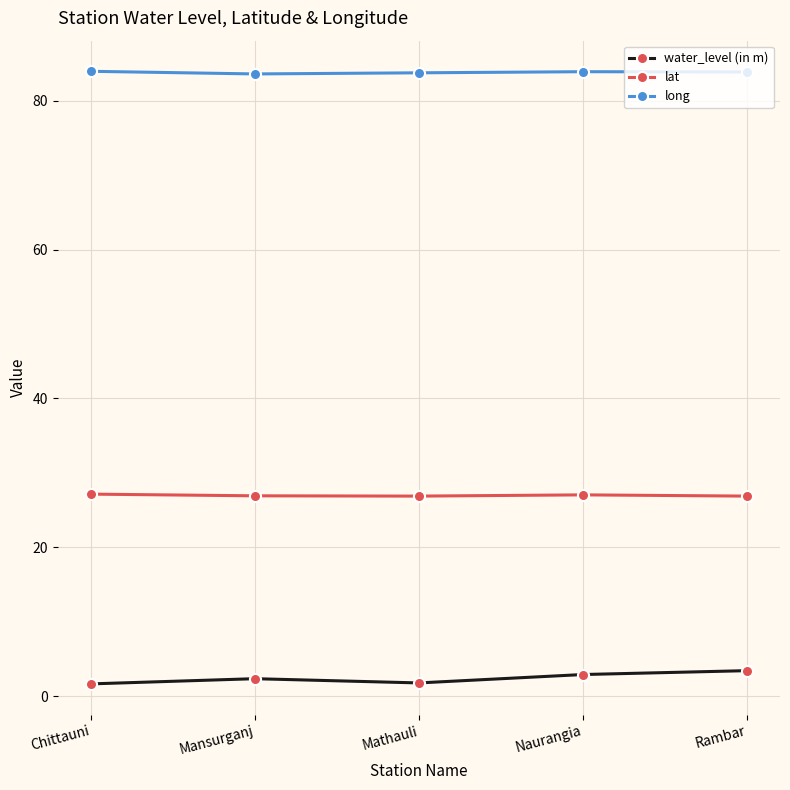

Which series has the largest range (max minus min)?

water_level (in m)